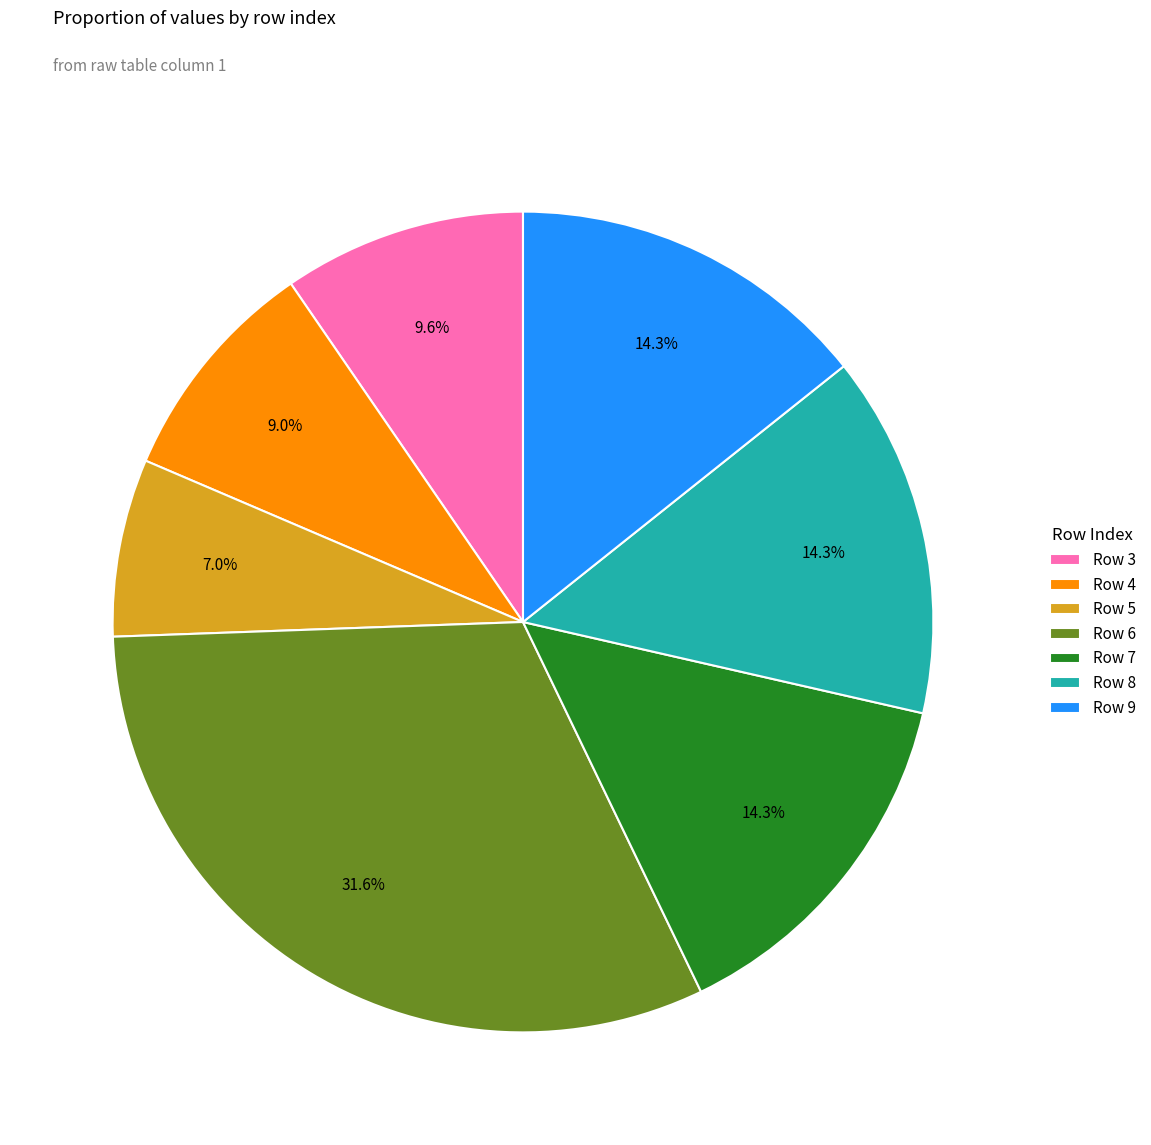

Which category has the biggest portion of the pie?

Row 6